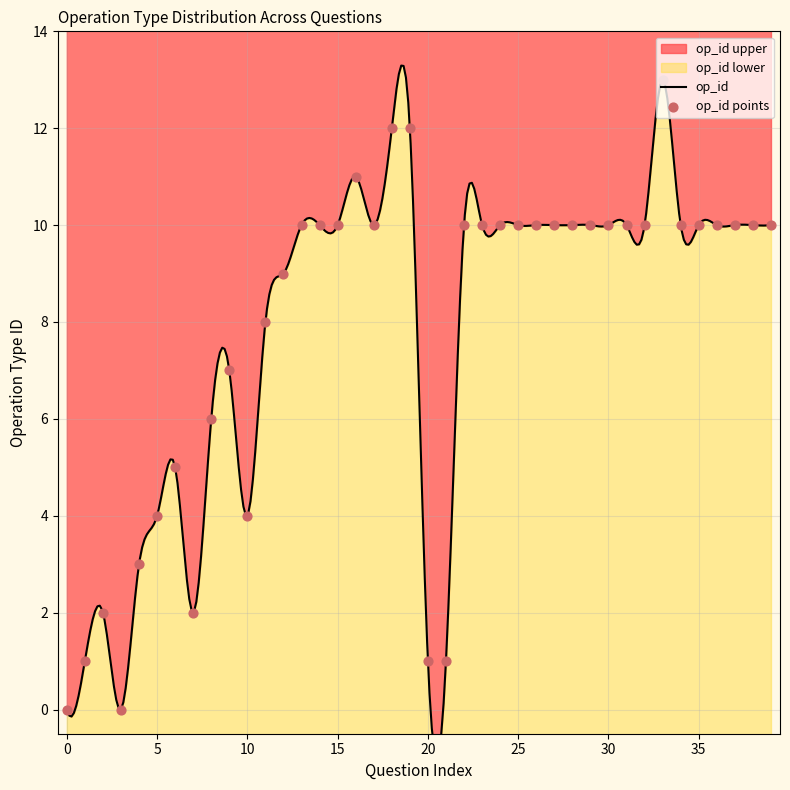

Between 27 and 16, which is larger?

16